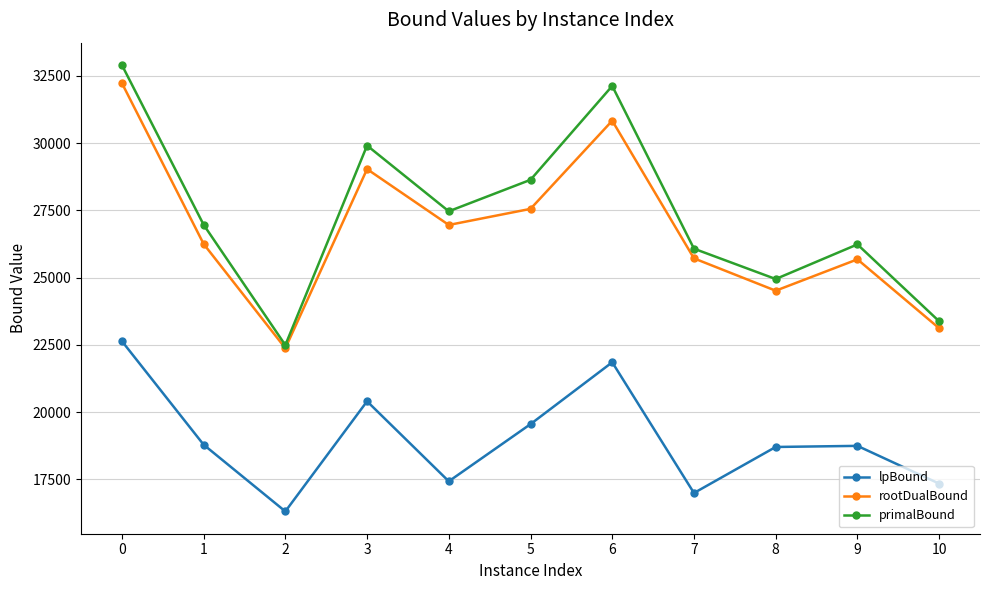

True or false: lpBound and rootDualBound intersect in this chart.

False